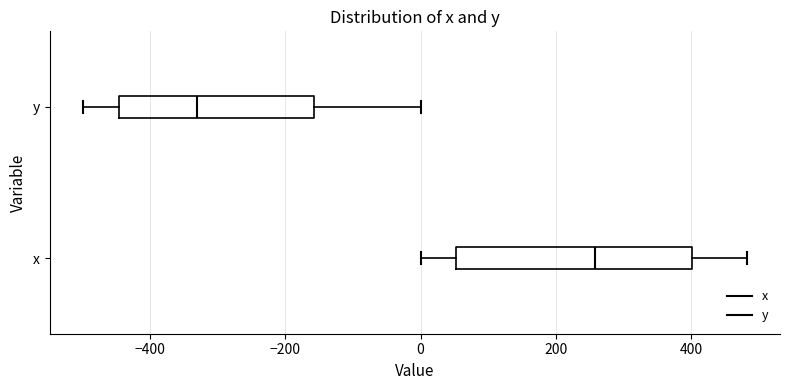

Comparing the boxes themselves (not the whiskers), which one is the widest?

x